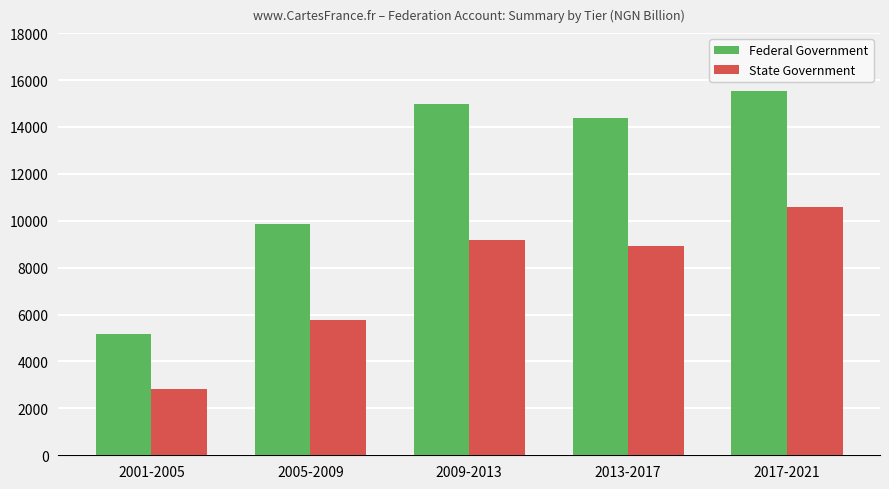

What is the sum of the State Government values at 2001-2005 and 2013-2017?

11761.3